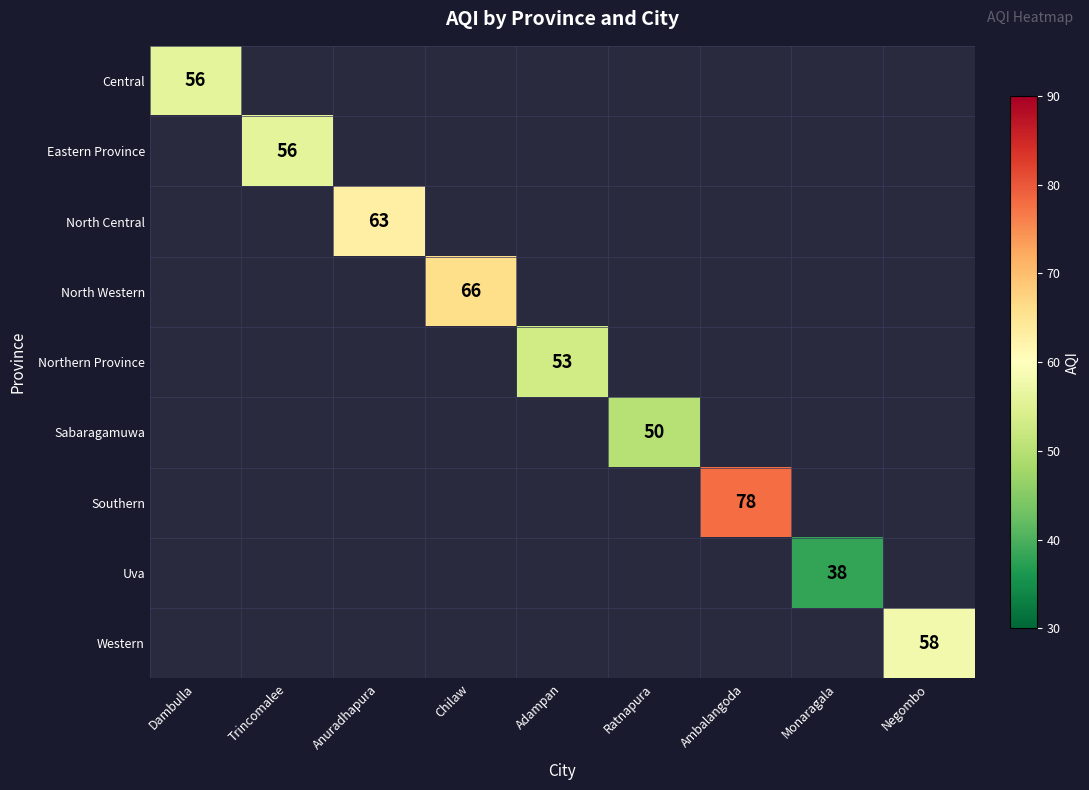

Is the value of Northern Province at Adampan greater than the value of Uva at Monaragala?

Yes